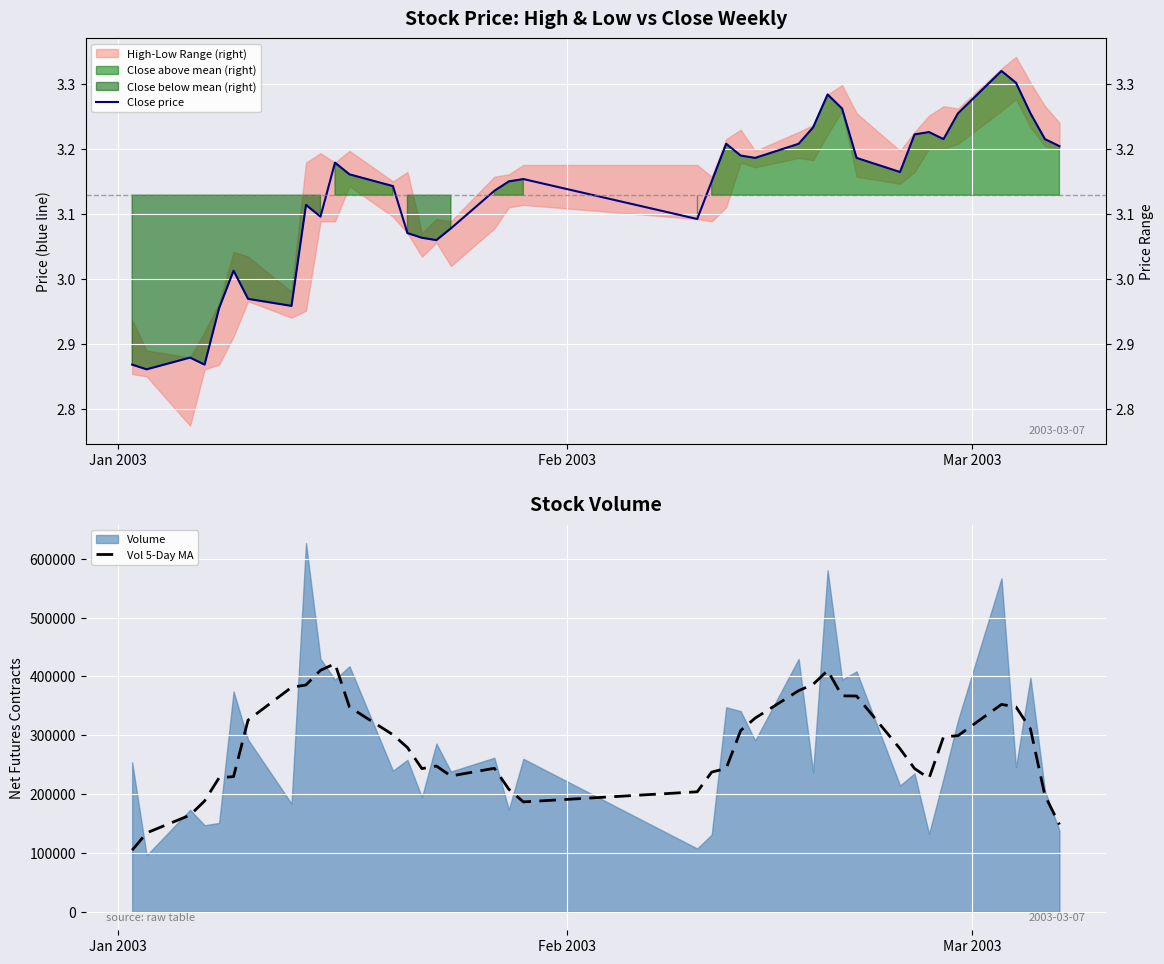

What is the lowest value of the Vol 5-Day MA series?

104740.8